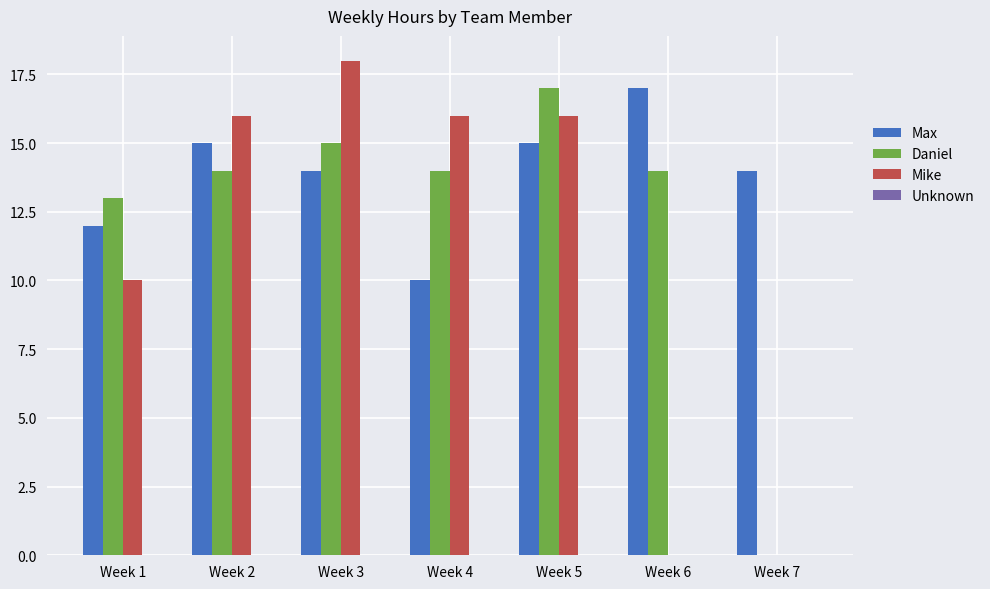

Reading left to right, extract all data points from this chart.

Max: Week 1=12	Week 2=15	Week 3=14	Week 4=10	Week 5=15	Week 6=17	Week 7=14
Daniel: Week 1=13	Week 2=14	Week 3=15	Week 4=14	Week 5=17	Week 6=14	Week 7=0
Mike: Week 1=10	Week 2=16	Week 3=18	Week 4=16	Week 5=16	Week 6=0	Week 7=0